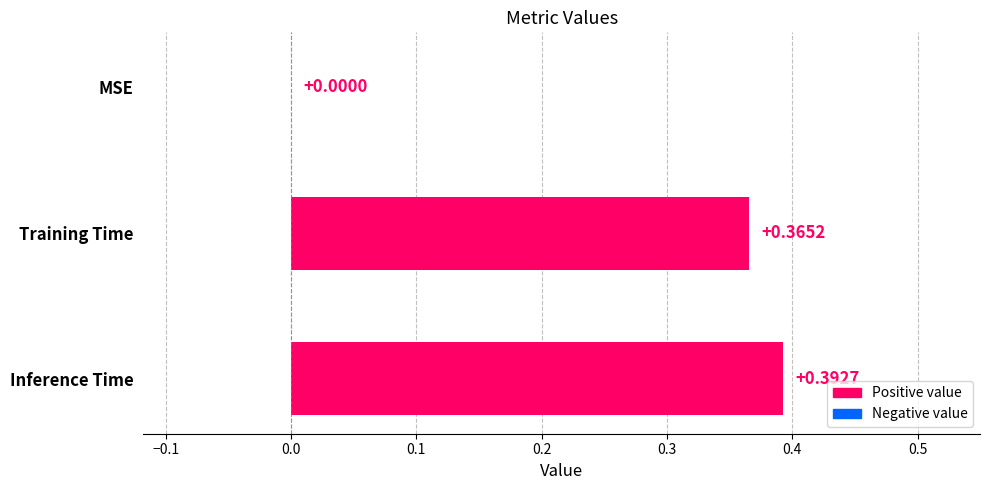

How many distinct data groups are displayed?

1